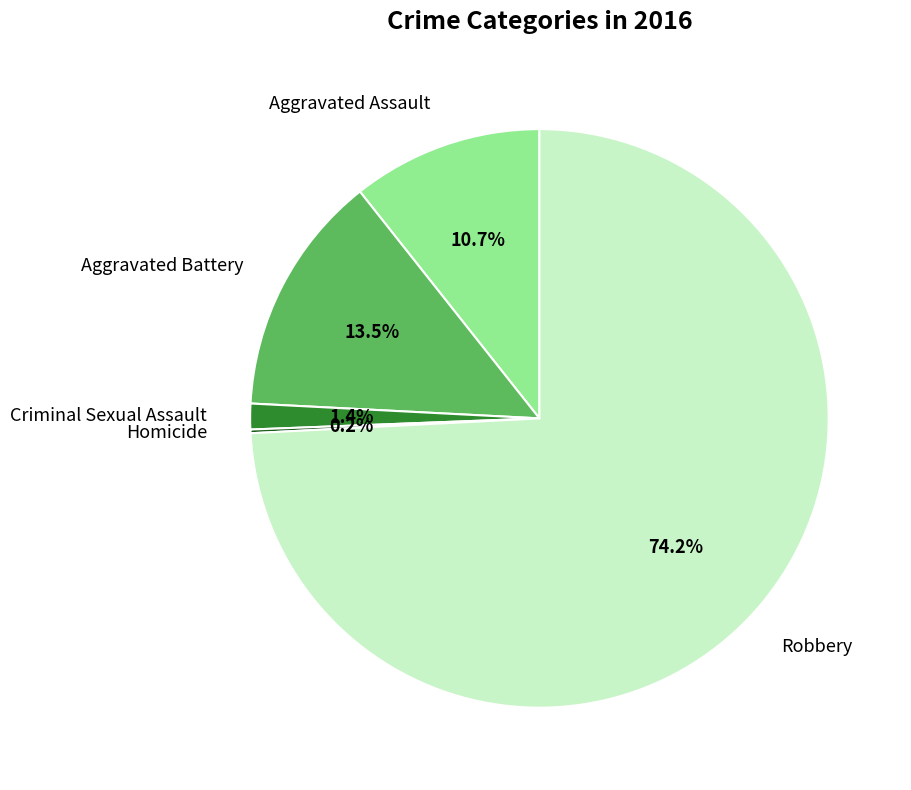

What portion of the pie excludes Aggravated Battery?

86.5%